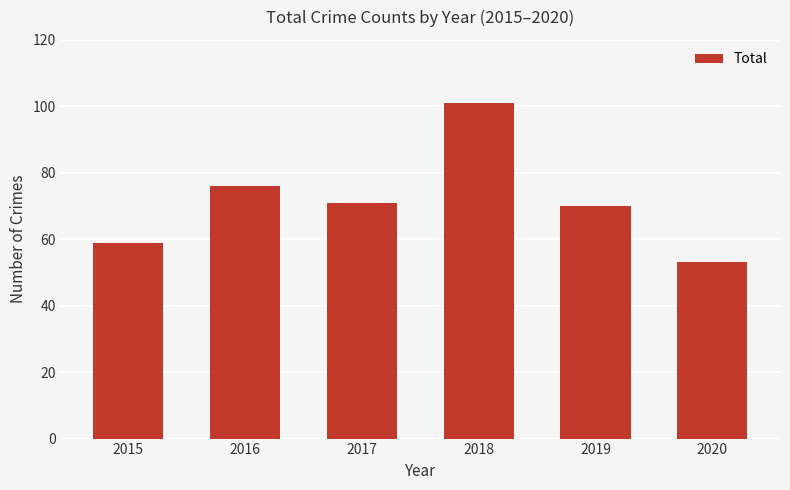

What is the change in value from 2018 to 2020?

-48